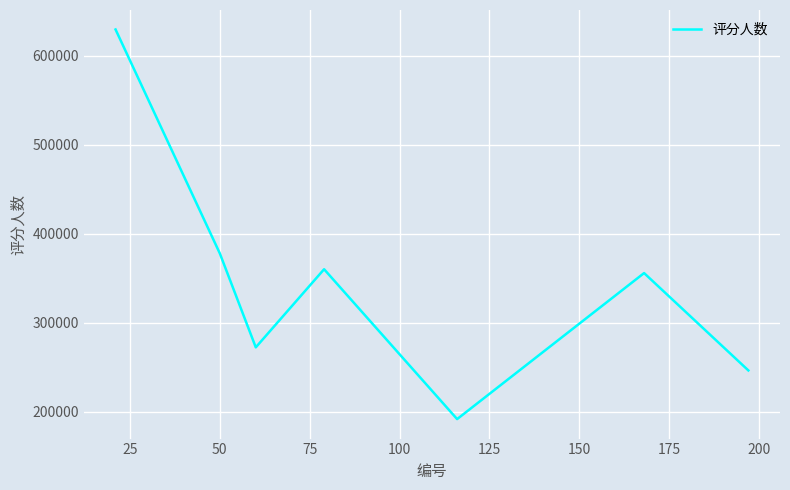

Reading left to right, what are all the values shown in this chart?

629781	377977	272330	360180	191645	355849	246372